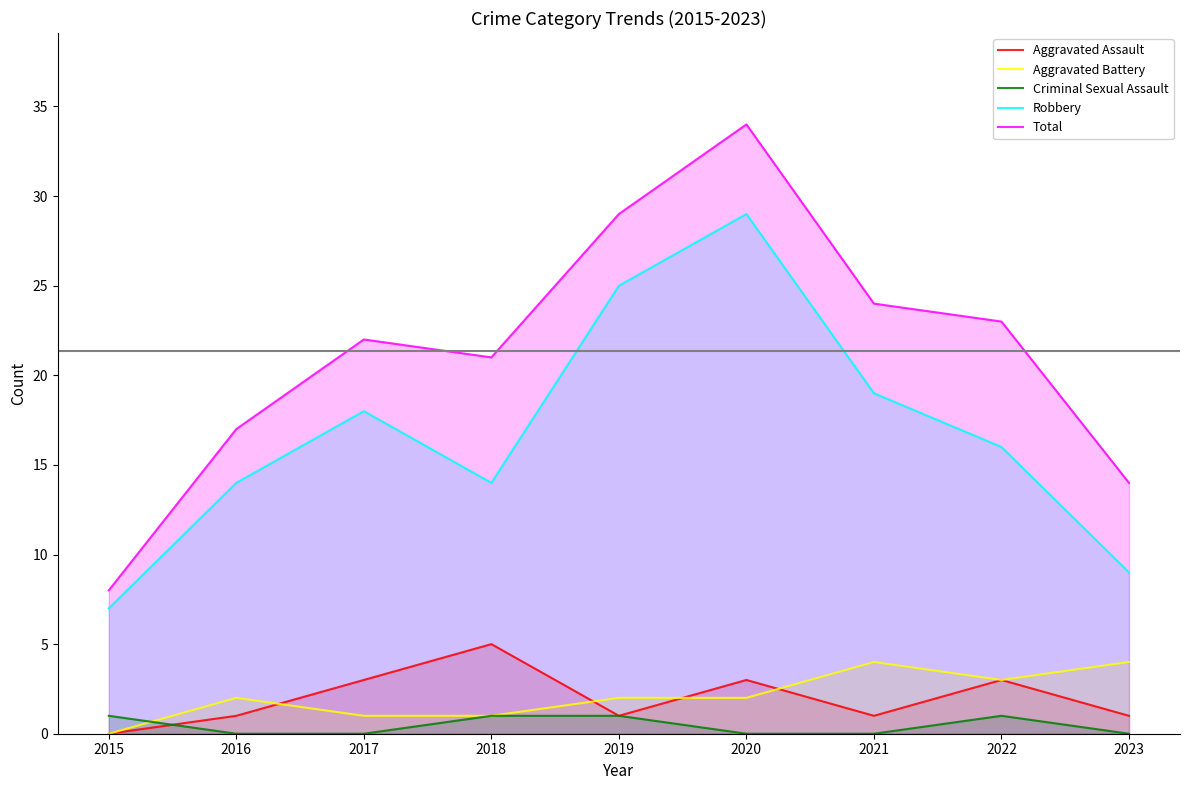

True or false: Aggravated Battery and Robbery intersect in this chart.

False